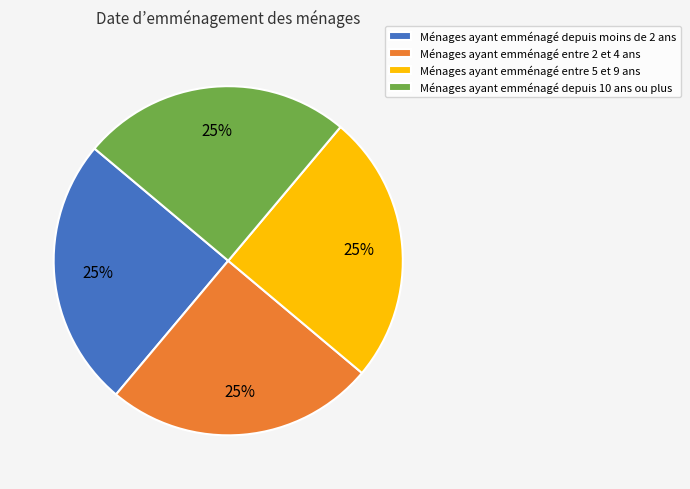

How many slices are in this pie chart?

4